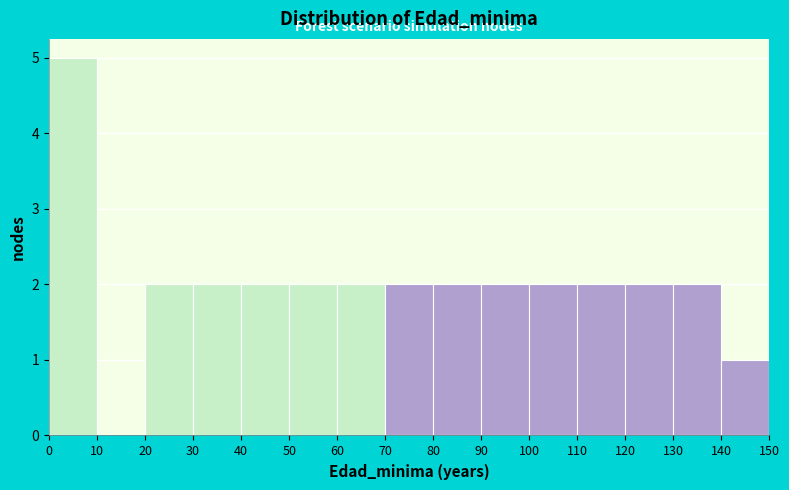

Reading left to right, list every bar in this chart as the range it spans on the x-axis followed by its height. The values are not printed on the chart, so give them approximately, as read against the axis.

0 to 10: 5
10 to 20: 0
20 to 30: 2
30 to 40: 2
40 to 50: 2
50 to 60: 2
60 to 70: 2
70 to 80: 2
80 to 90: 2
90 to 100: 2
100 to 110: 2
110 to 120: 2
120 to 130: 2
130 to 140: 2
140 to 150: 1